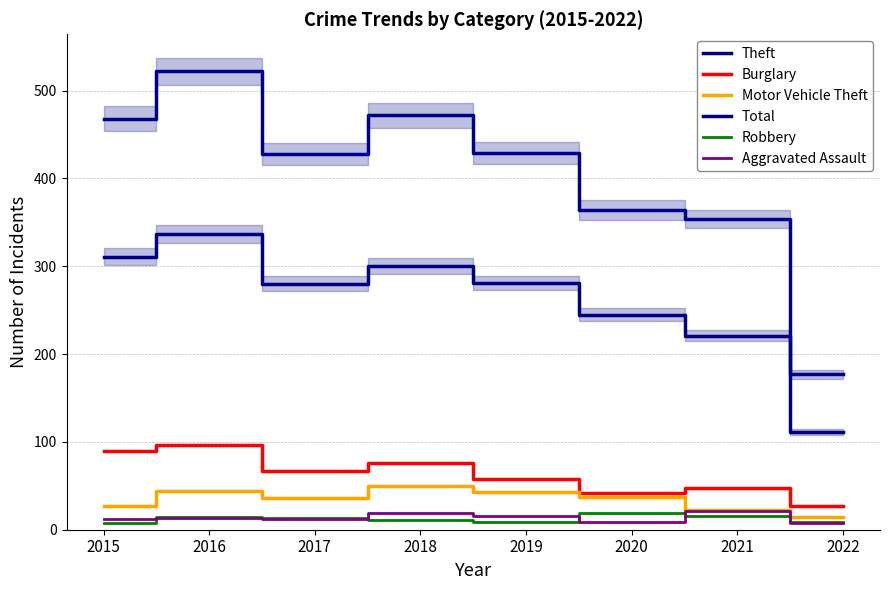

List the labels in order of Aggravated Assault value, smallest first.

2022, 2020, 2015, 2017, 2016, 2019, 2018, 2021